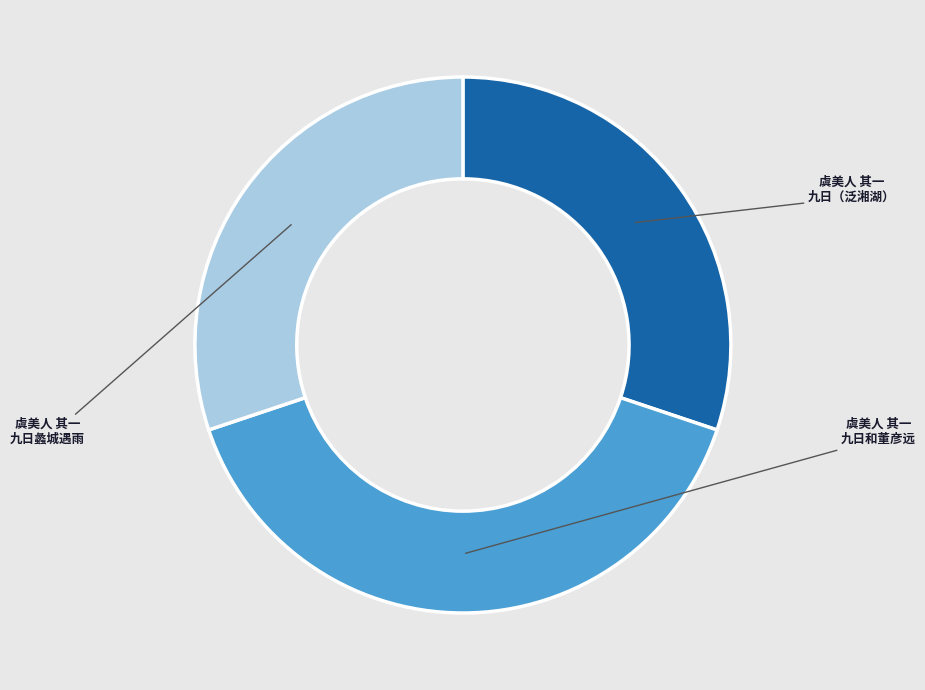

True or false: 虞美人 其一 九日蠡城遇雨 accounts for 30% of the total.

True